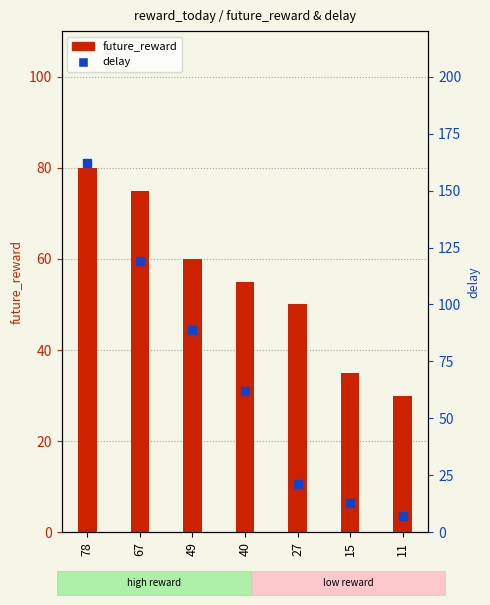

What is the total value across all series at 15?

48